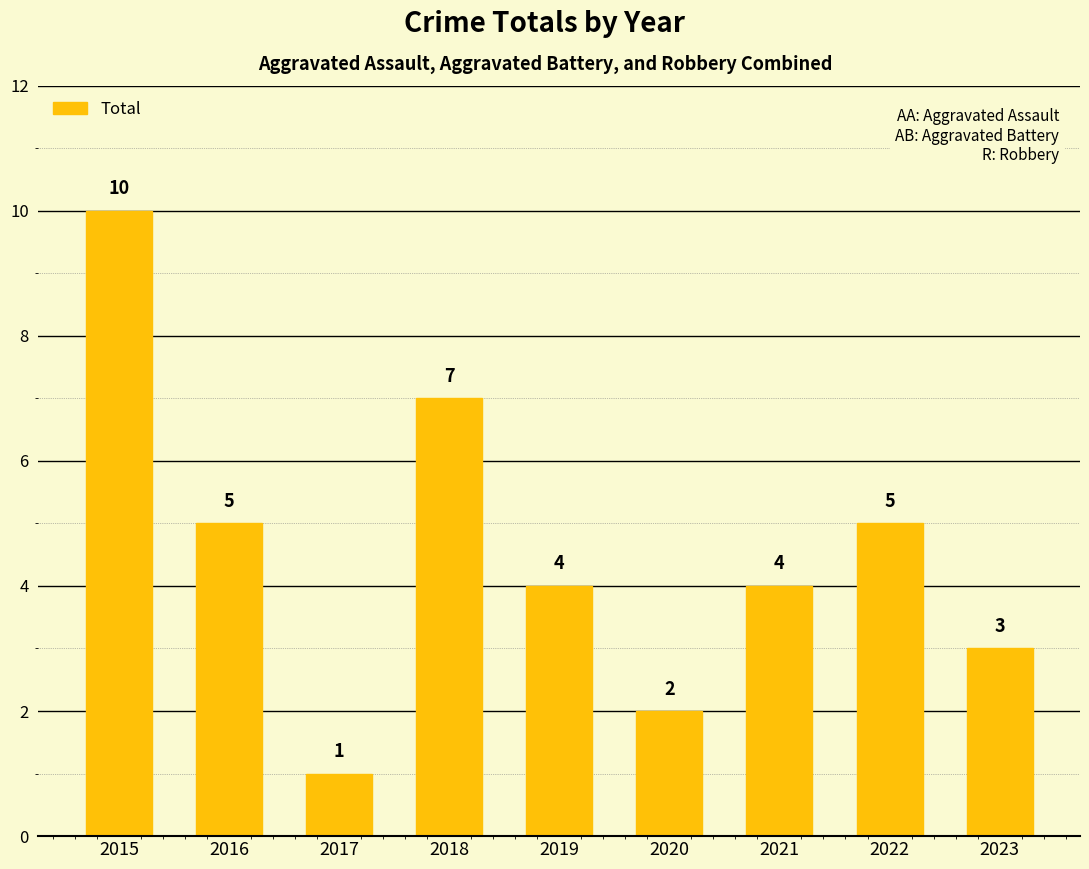

How many bars are there in total?

9